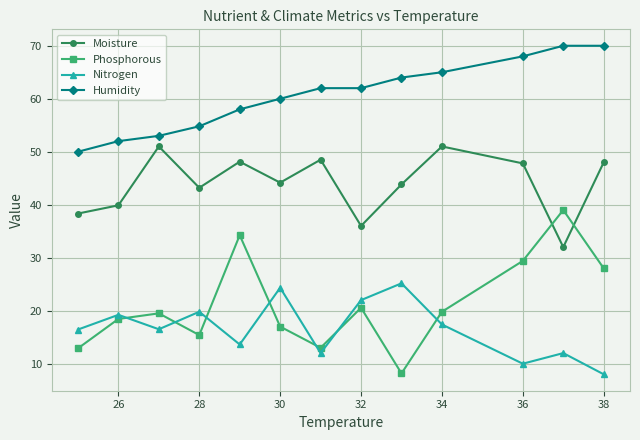

True or false: Humidity and Phosphorous intersect in this chart.

False